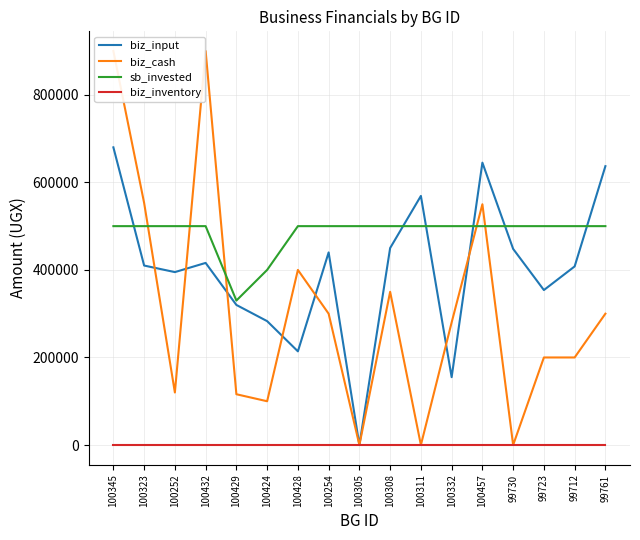

Which series ends up on top after the final intersection of sb_invested and biz_input?

biz_input